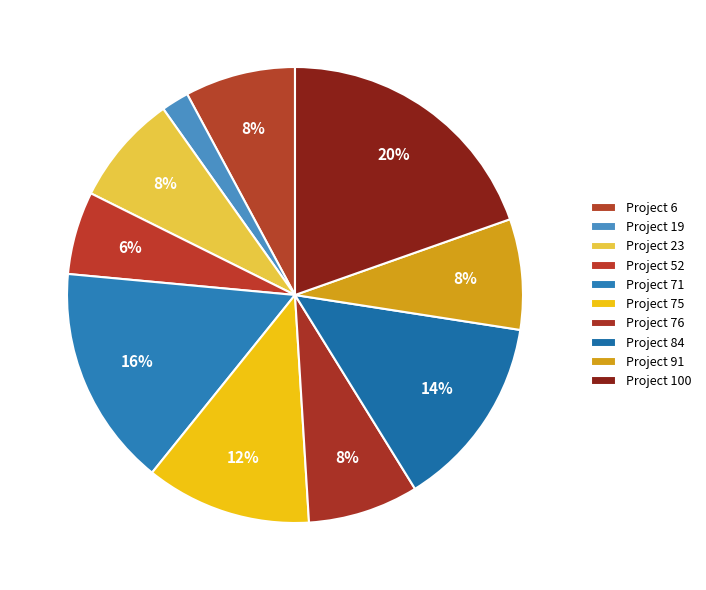

How many slices are in this pie chart?

10